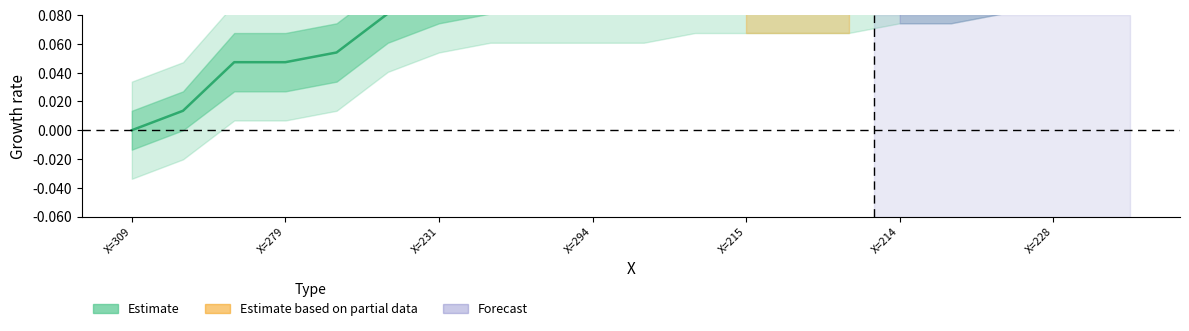

At which label is the value closest to 0?

X=309